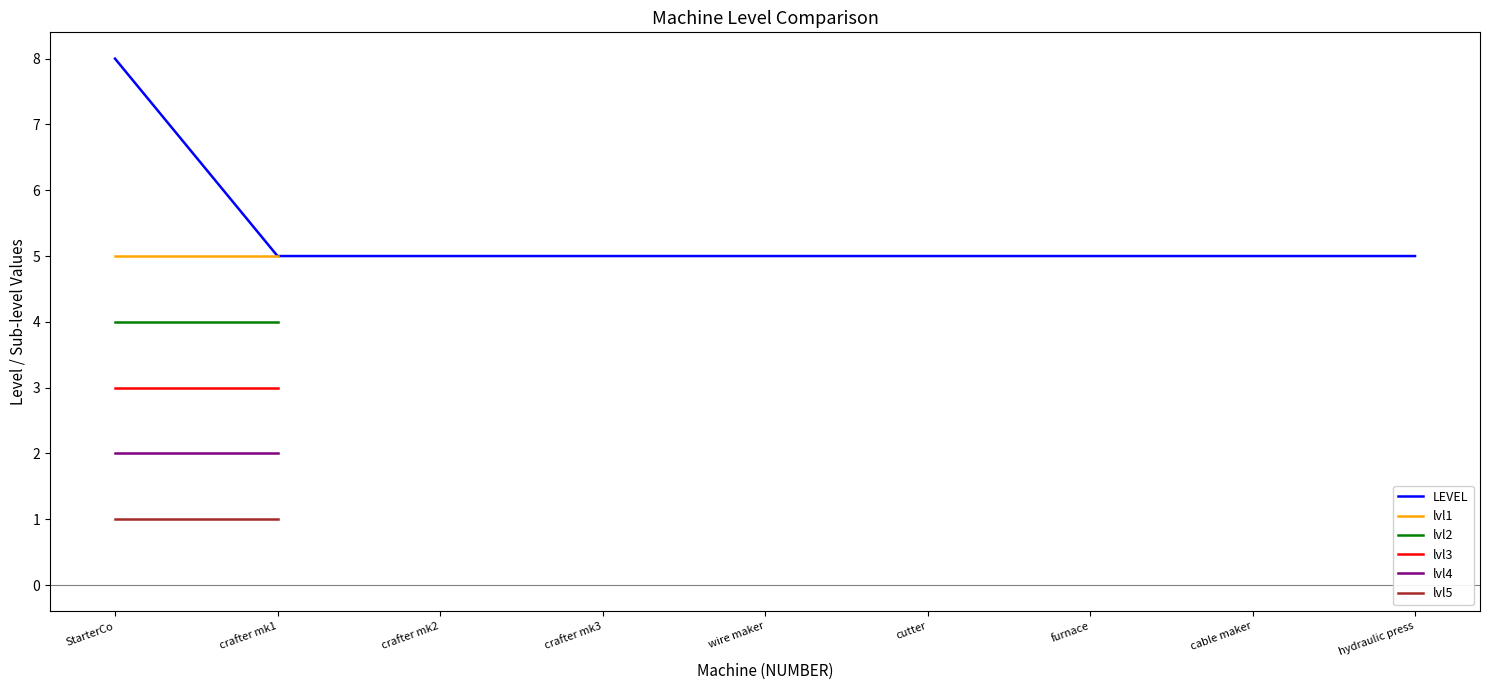

What is the approximate value of LEVEL at hydraulic press?

5